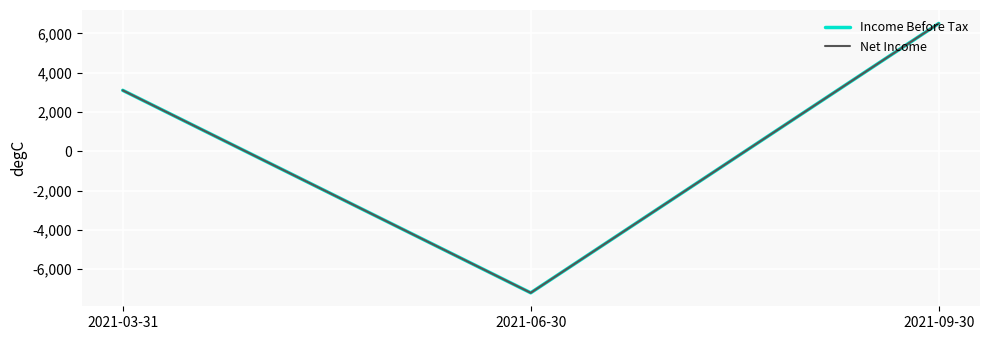

Is this an area chart (filled region under the line)?

No